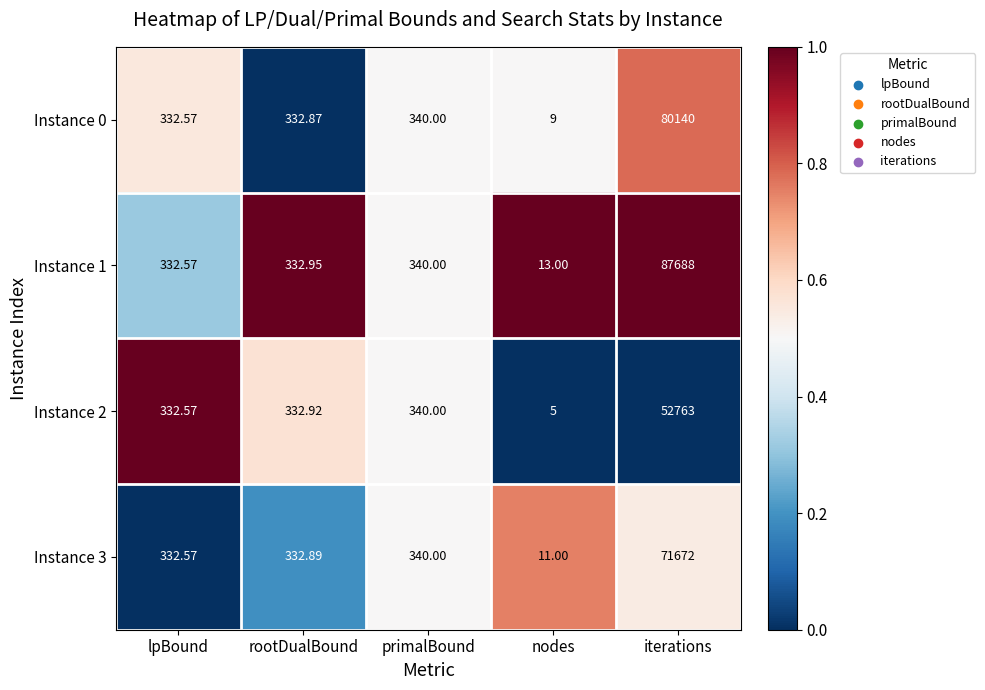

How many data points in Instance 3 are less than 332?

1